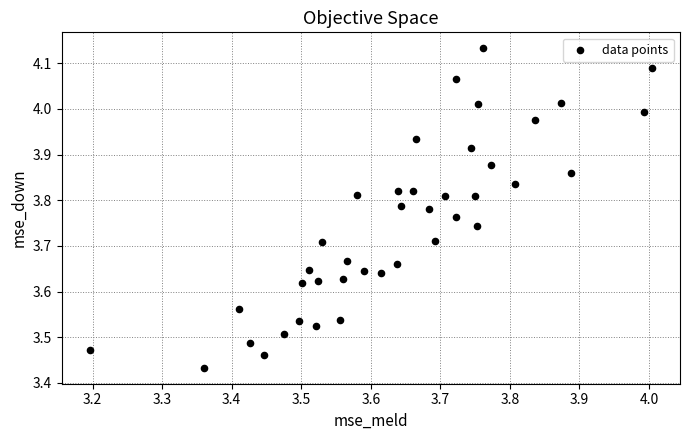

What is the range of X values (max minus min)?

0.8